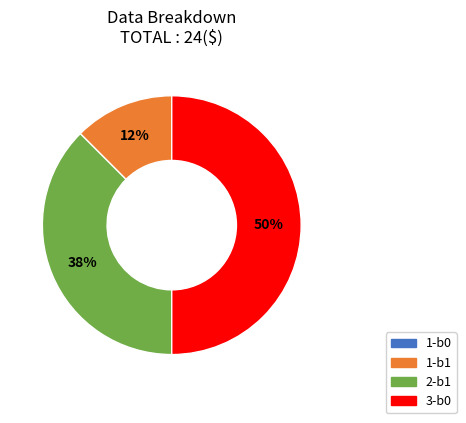

To the nearest percent, what is the average slice percentage?

25%